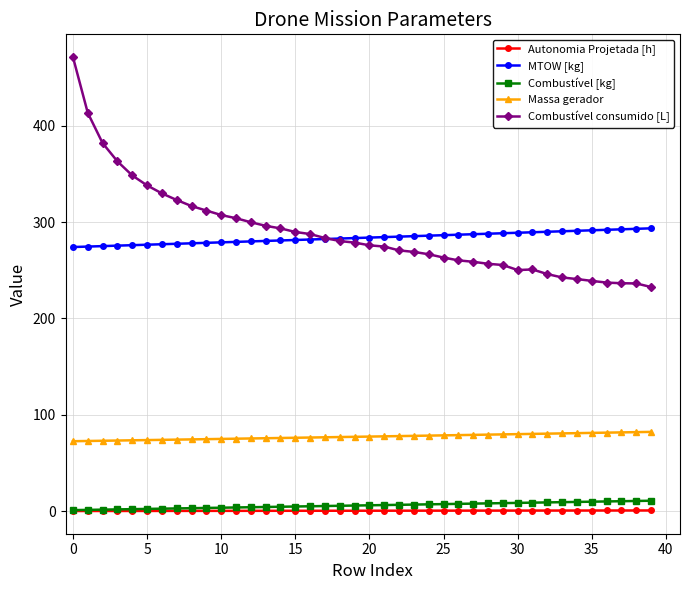

True or false: Massa gerador and MTOW [kg] cross at least once.

False